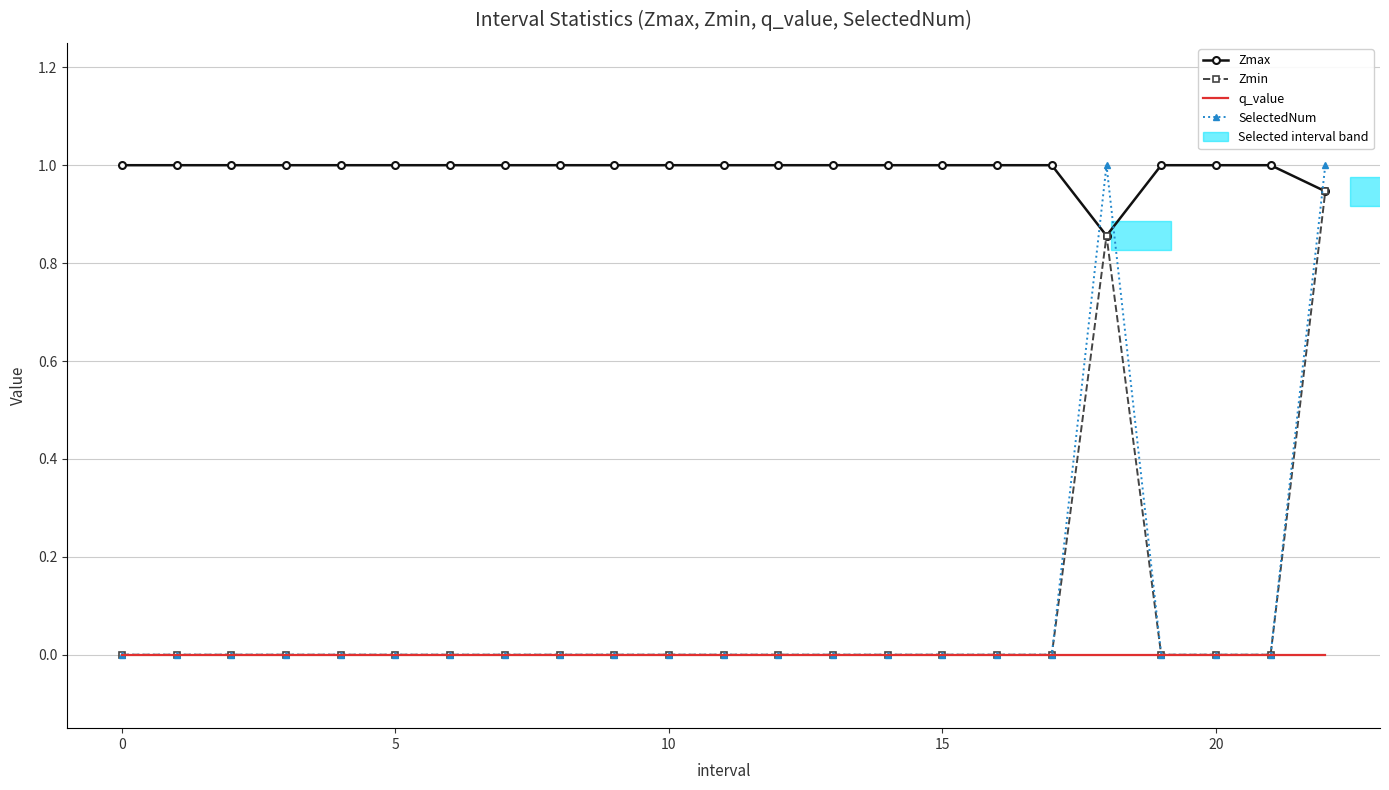

True or false: Zmax and q_value cross at least once.

False